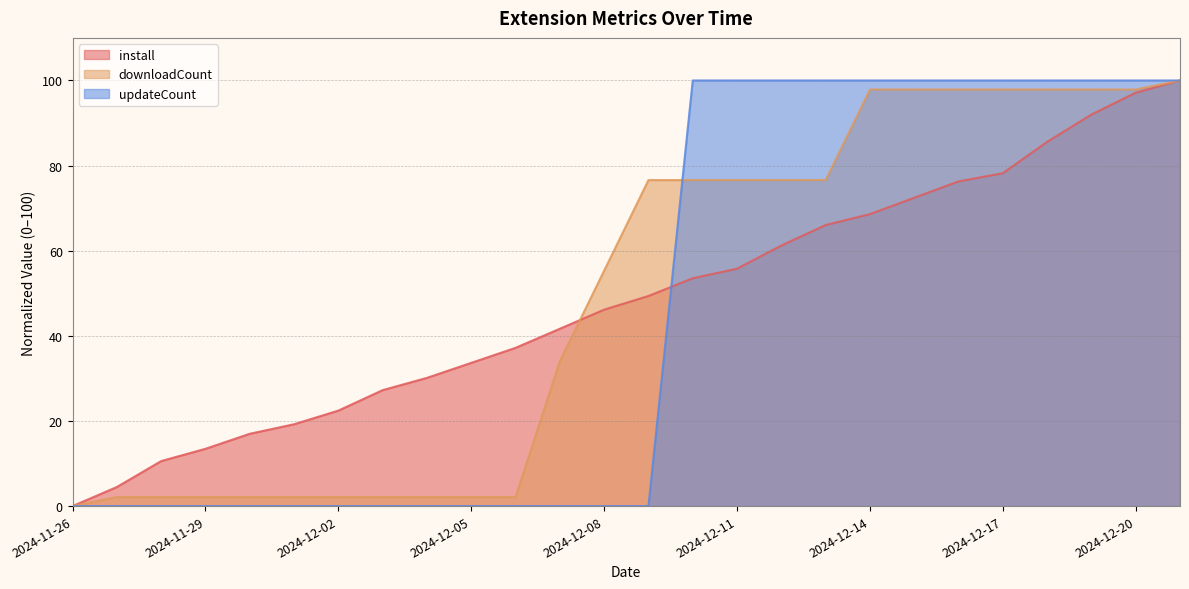

Which series has the largest total across all categories?

downloadCount